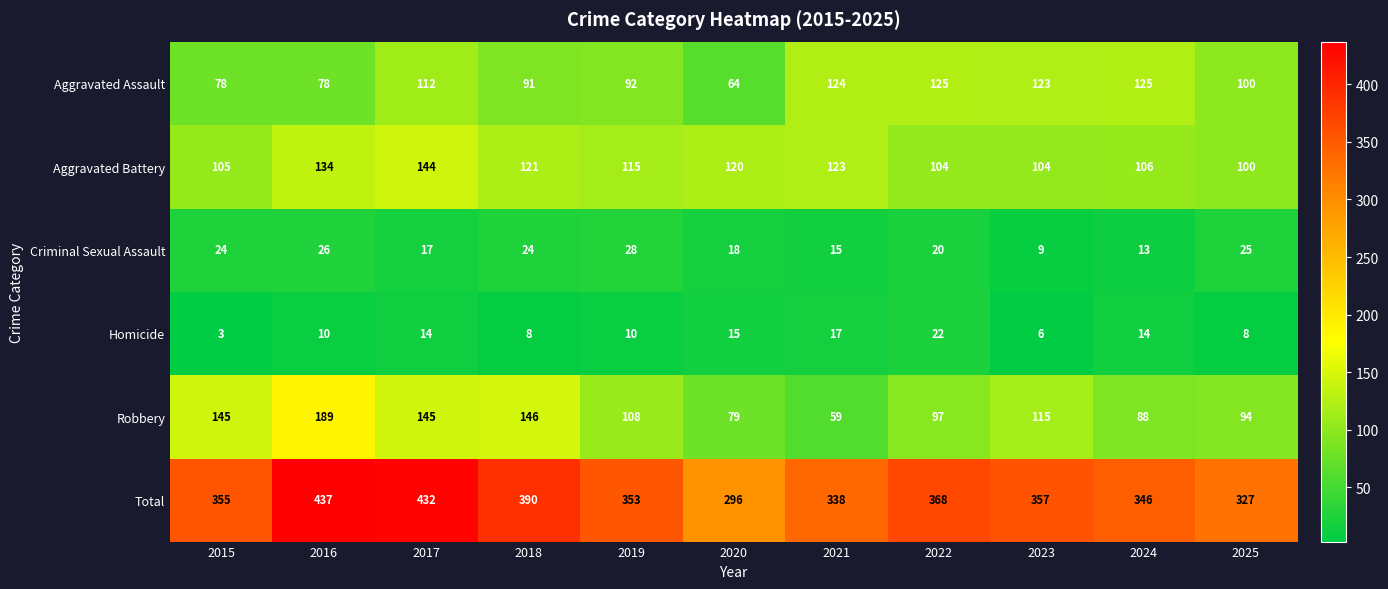

Where is Aggravated Battery nearest to the value 122?

2018